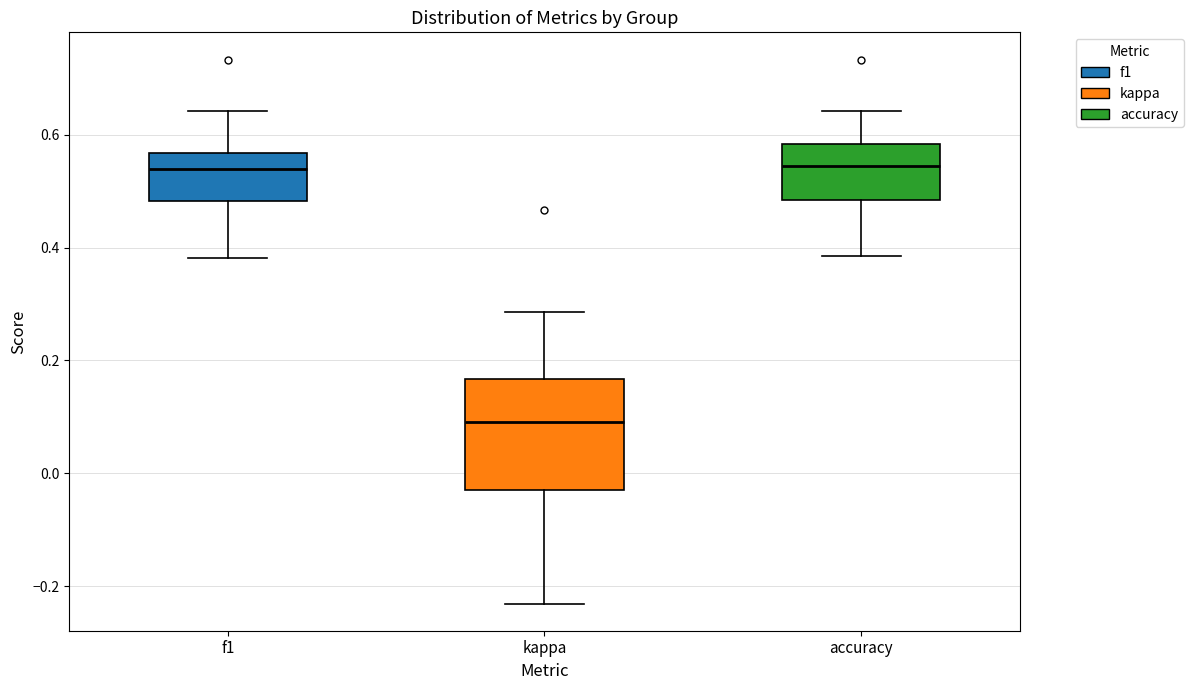

Which box is the tallest, from its lower edge to its upper edge?

kappa